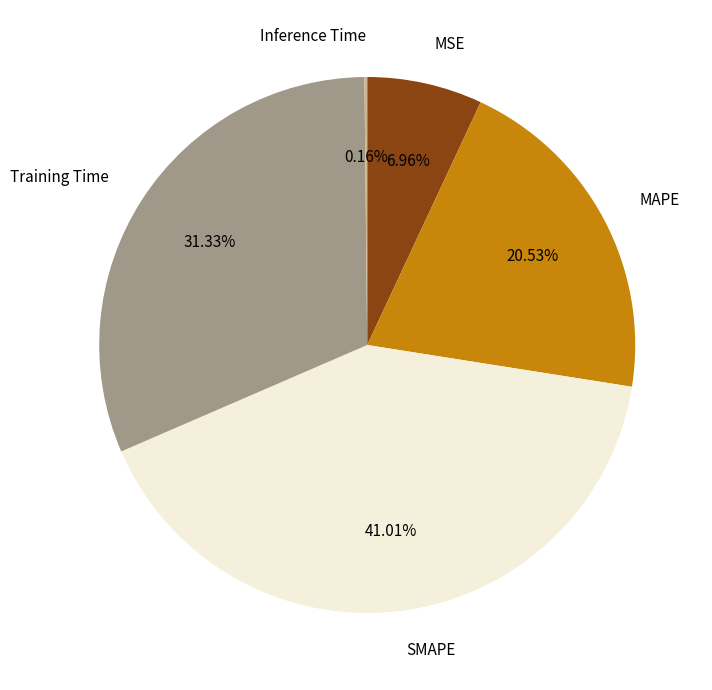

To the nearest percent, what is the combined percentage of SMAPE and MAPE?

62%